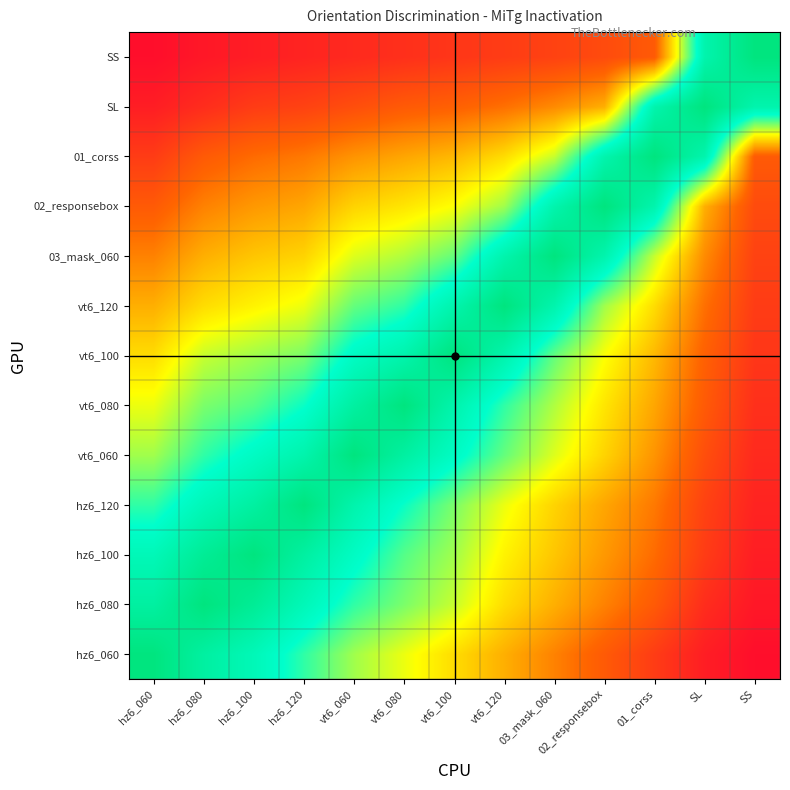

At how many categories does at least one series exceed 0?

13